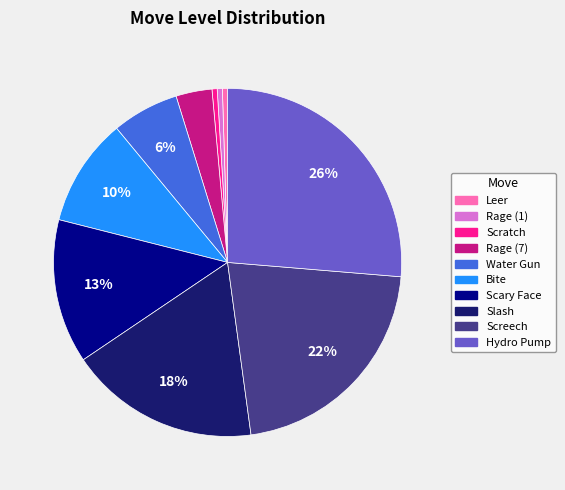

To the nearest percent, what is the difference between the Screech and Slash slice percentages?

4%